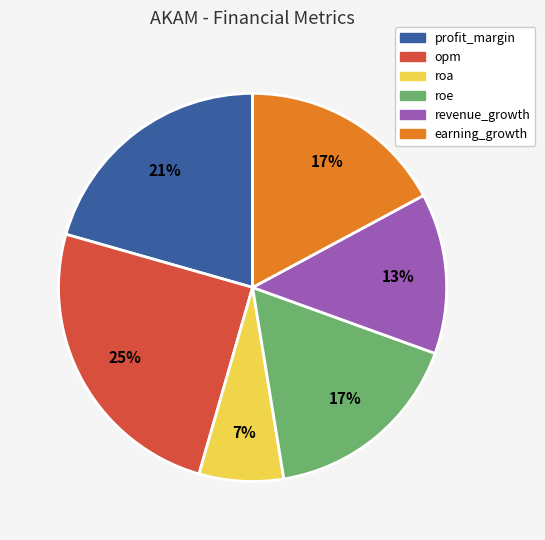

To the nearest percent, what is the difference between the opm and revenue_growth slice percentages?

12%